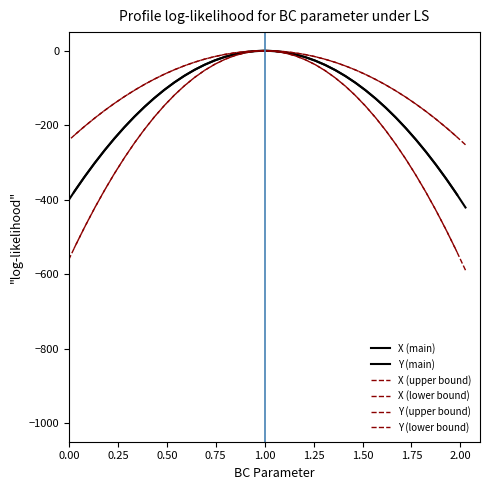

True or false: Y (main) and X (lower bound) cross at least once.

False